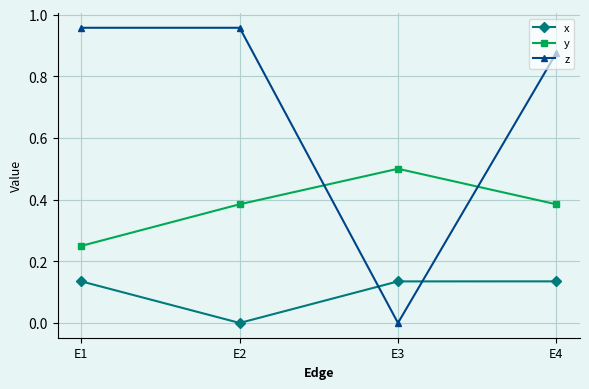

Rank the series by their average value, from lowest to highest.

x, y, z